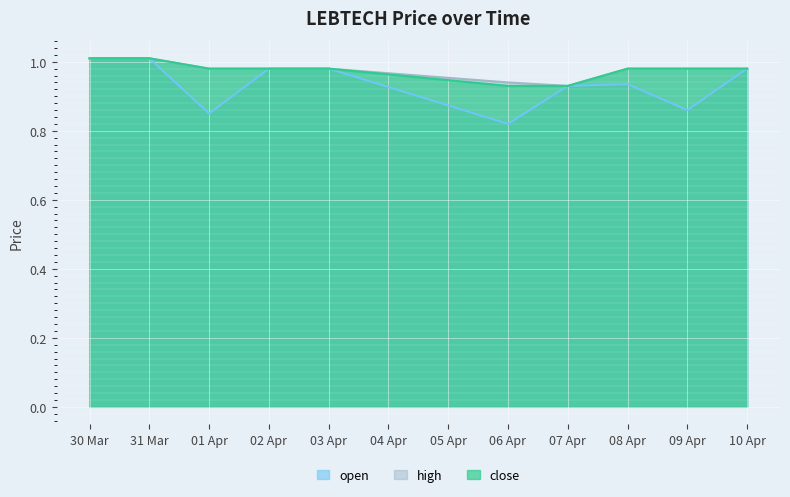

Is the value of open at 02 Apr greater than the value of high at 06 Apr?

Yes